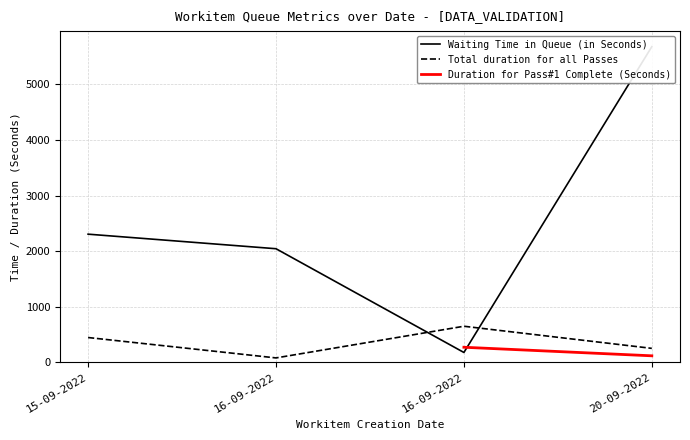

How many data points in Waiting Time in Queue (in Seconds) are above 2306?

1